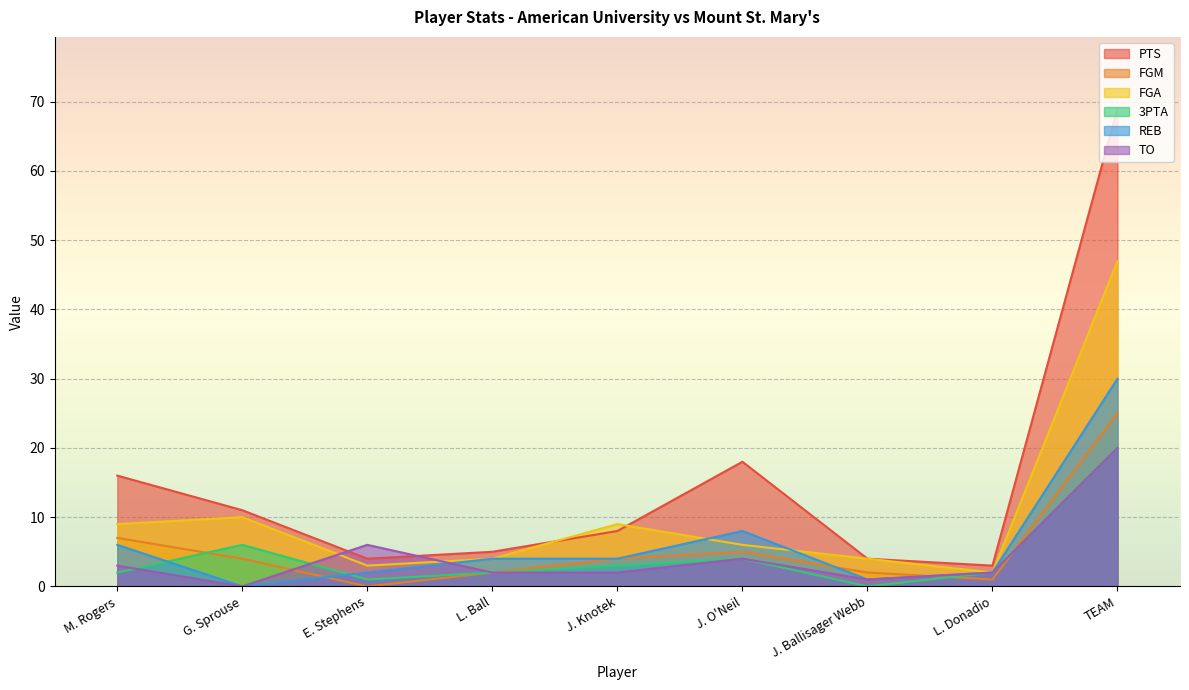

What is the average value of the 3PTA series?

4